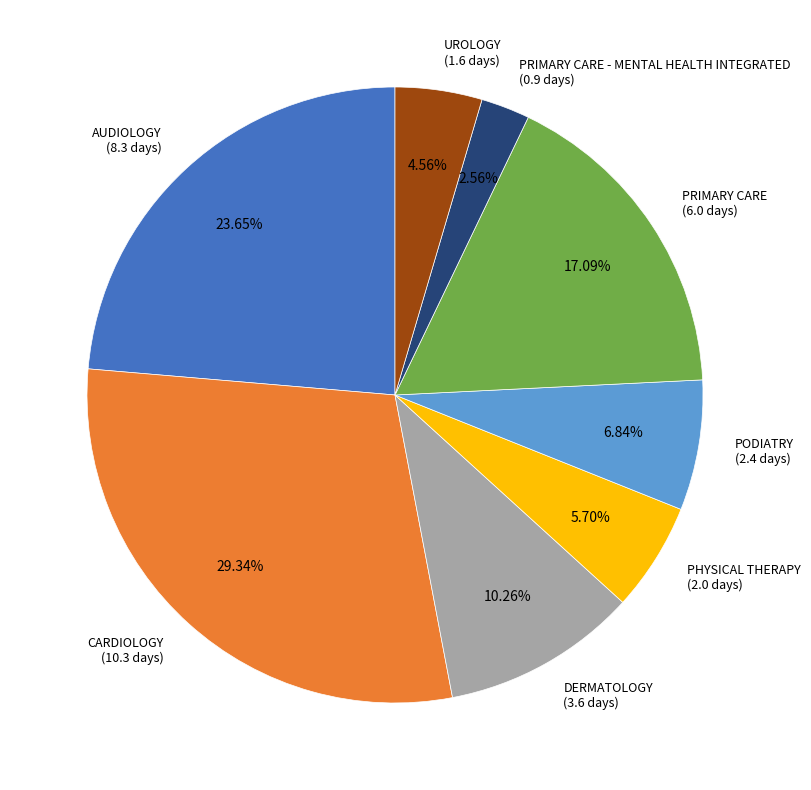

Do PRIMARY CARE - MENTAL HEALTH INTEGRATED (0.9 days) and PODIATRY (2.4 days) together represent more than half of the pie?

No